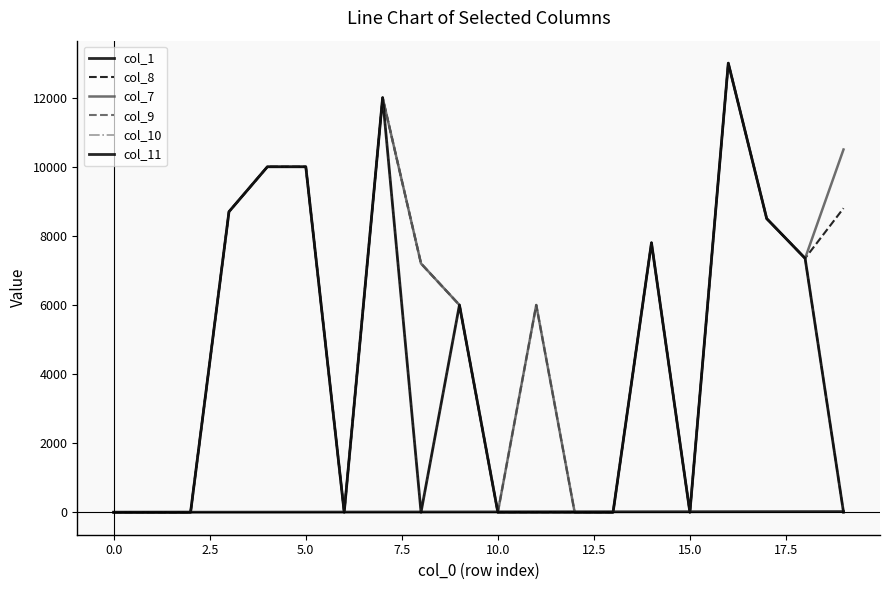

True or false: col_9 and col_11 cross at least once.

False